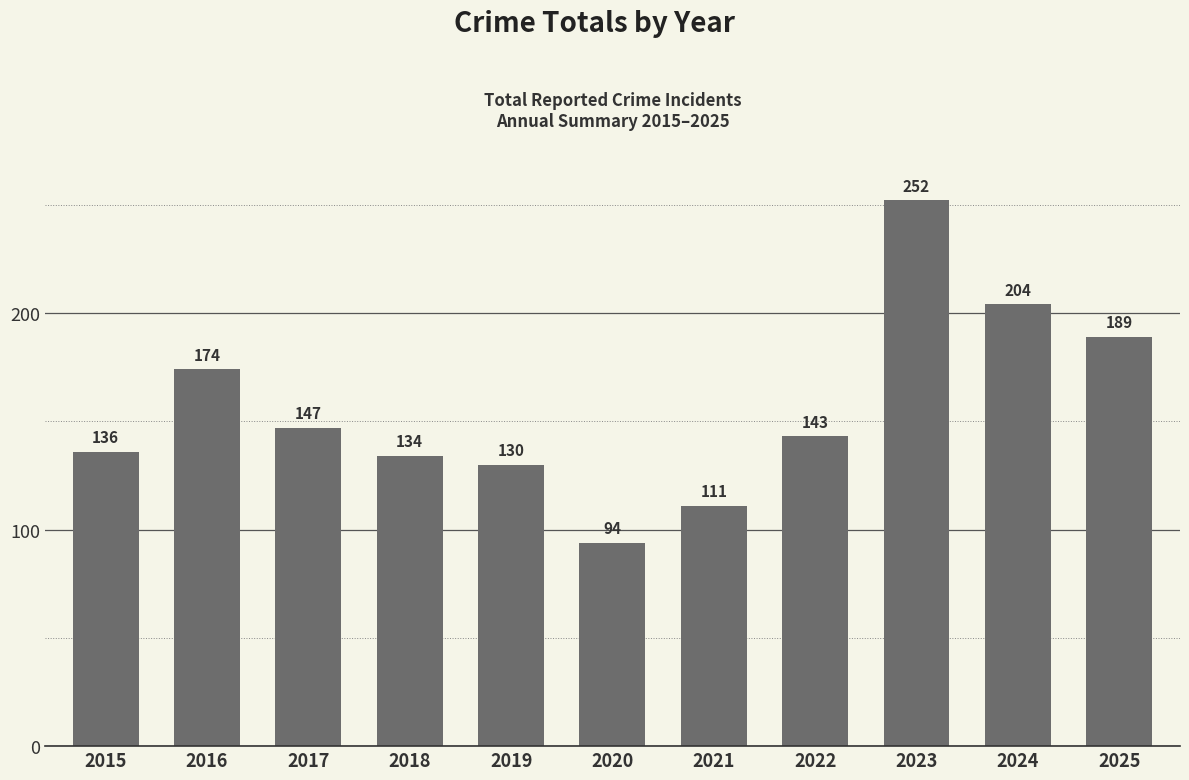

What is the greatest value displayed?

252